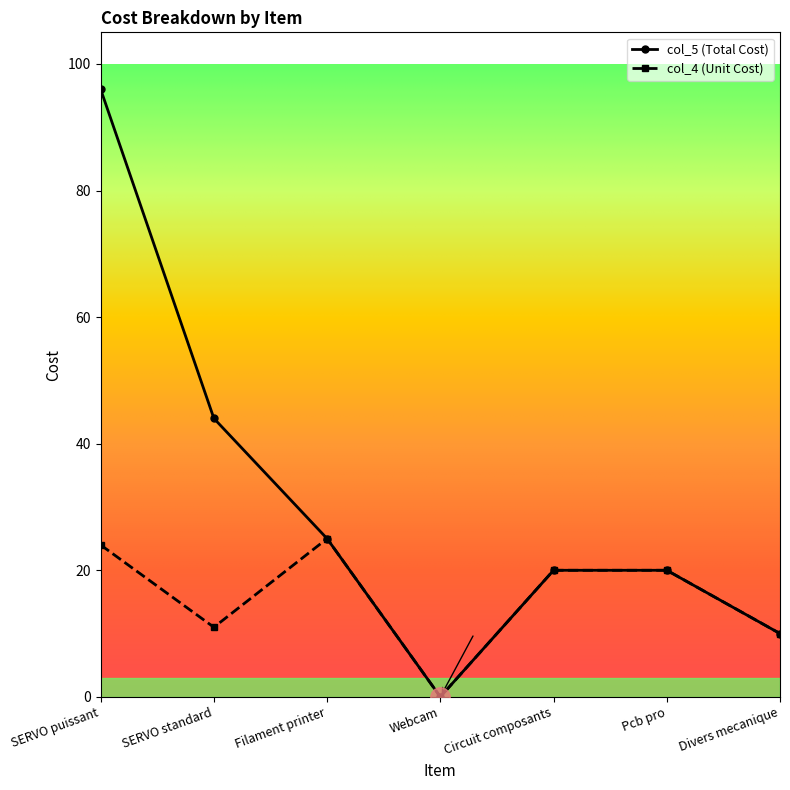

Which series changed the most between SERVO standard and Circuit composants?

col_5 (Total Cost)